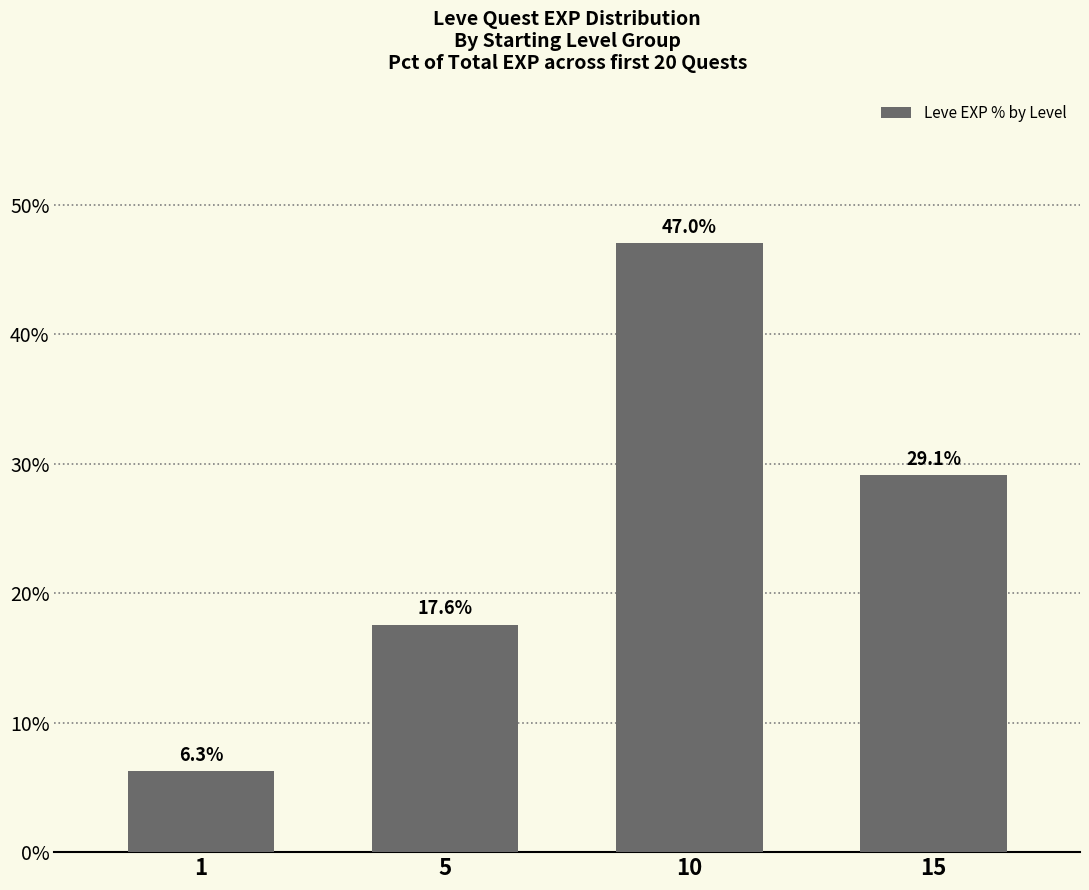

Rank the categories by value from lowest to highest.

1, 5, 15, 10